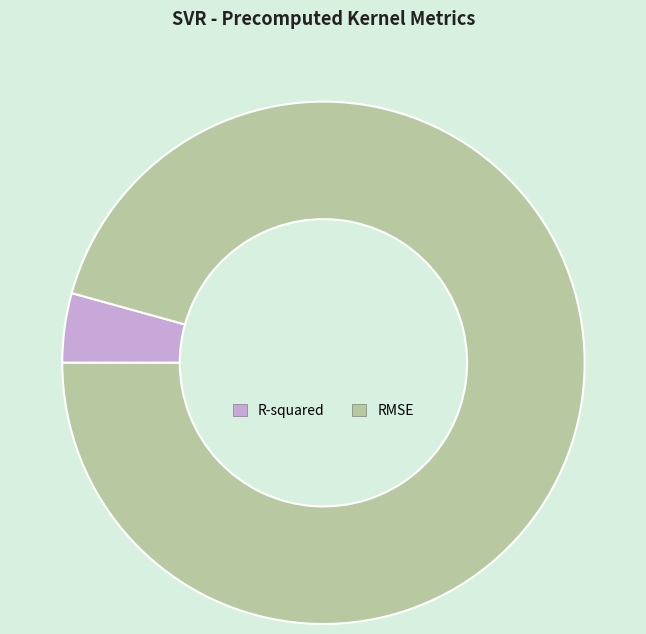

Between RMSE and R-squared, which is larger?

RMSE